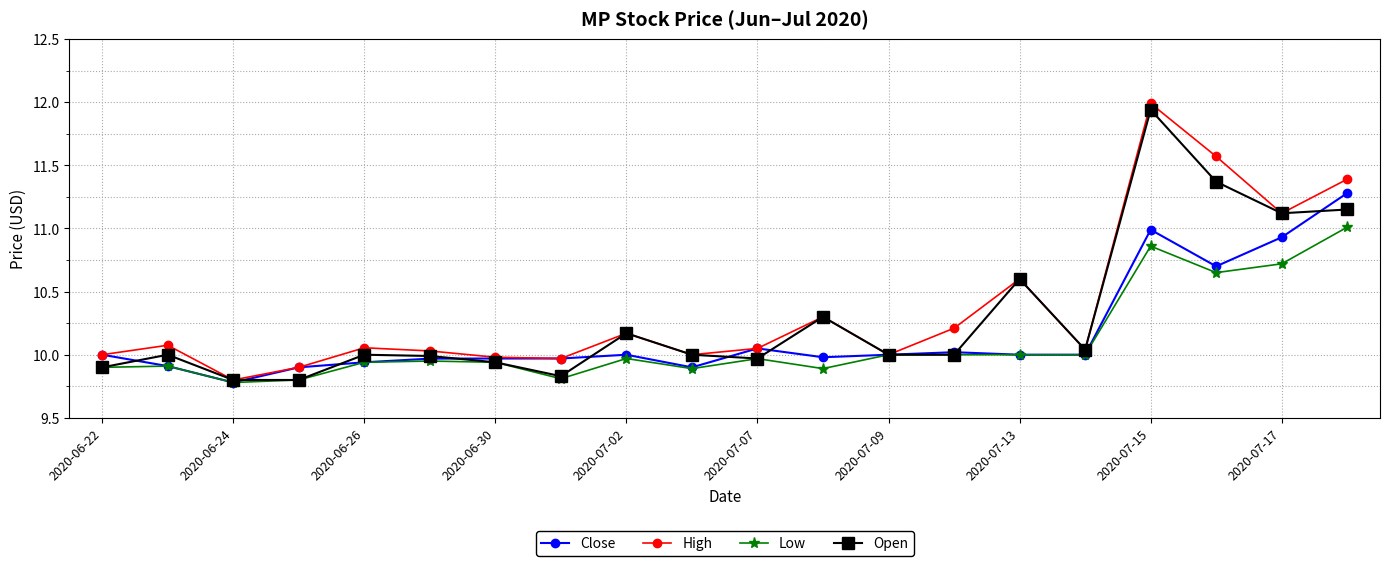

What is the value of the Open point at the 9th from the left?

10.2